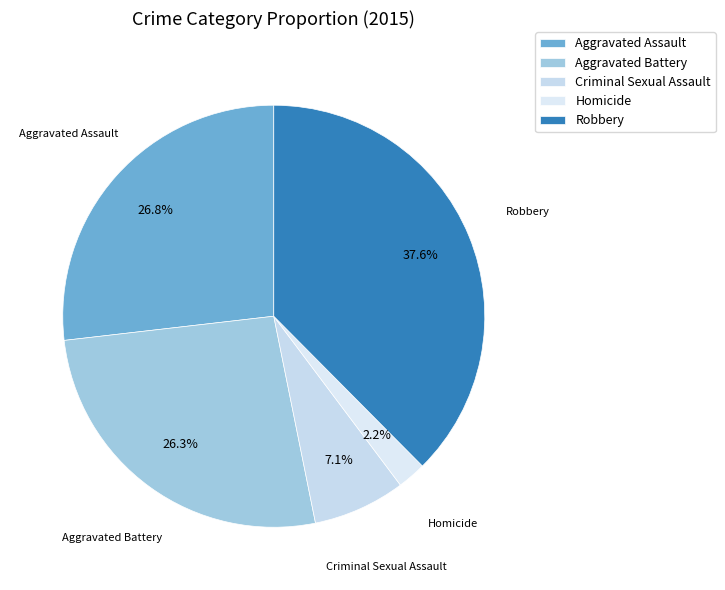

What portion of the pie excludes Homicide?

97.8%